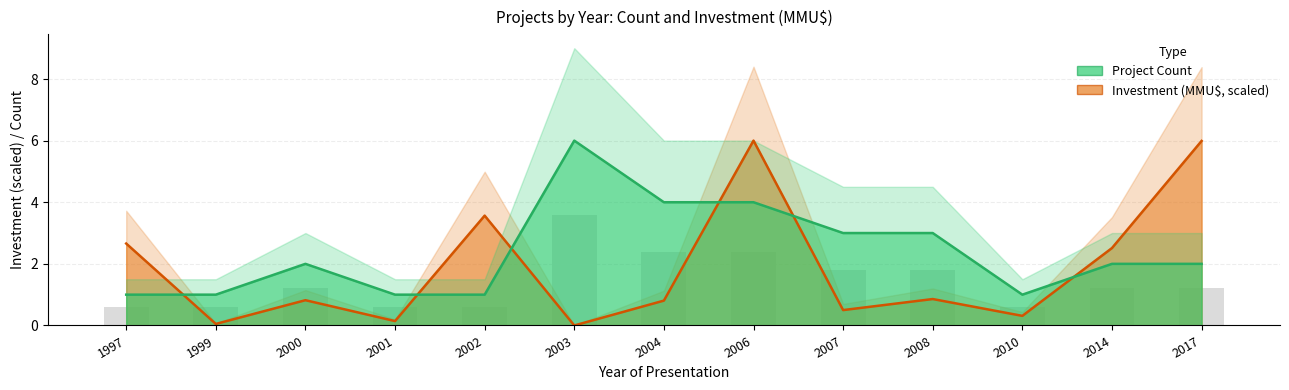

What is the greatest value displayed?

6.0